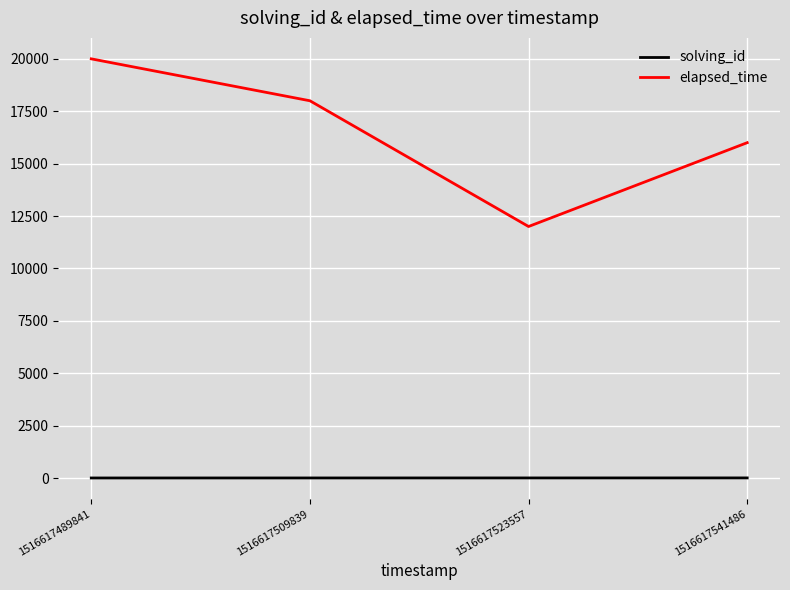

What is the difference between the second highest and second lowest values in the solving_id series?

1